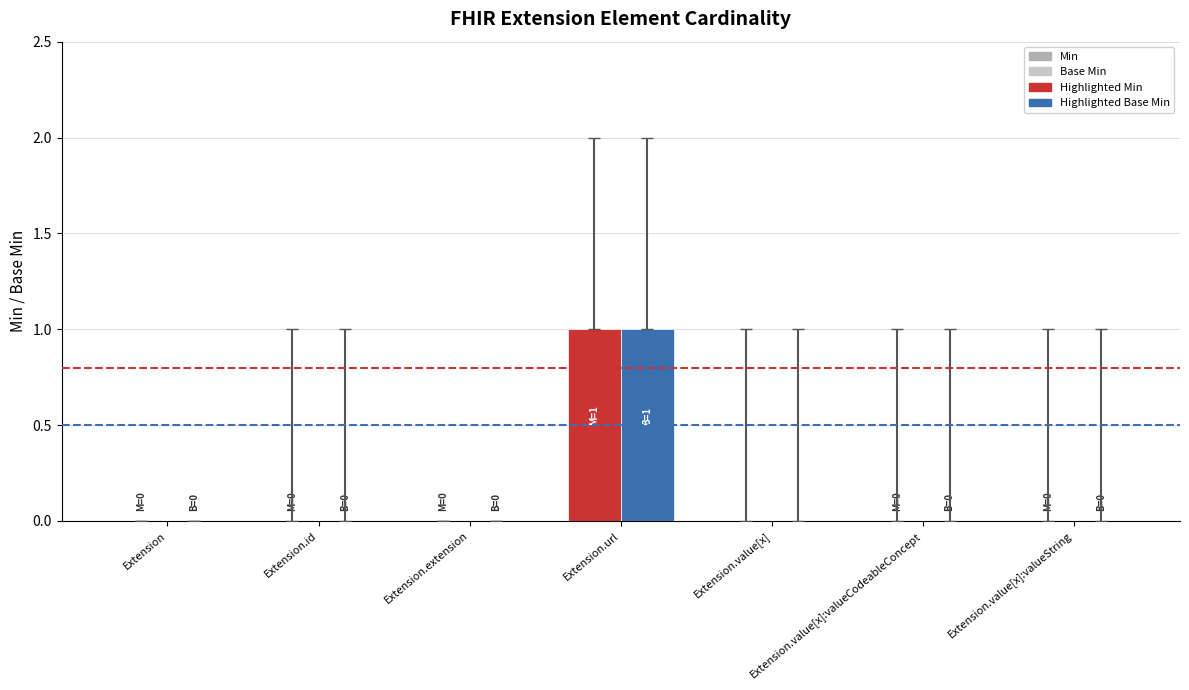

True or false: Min has a value of 0 at Extension.id.

True